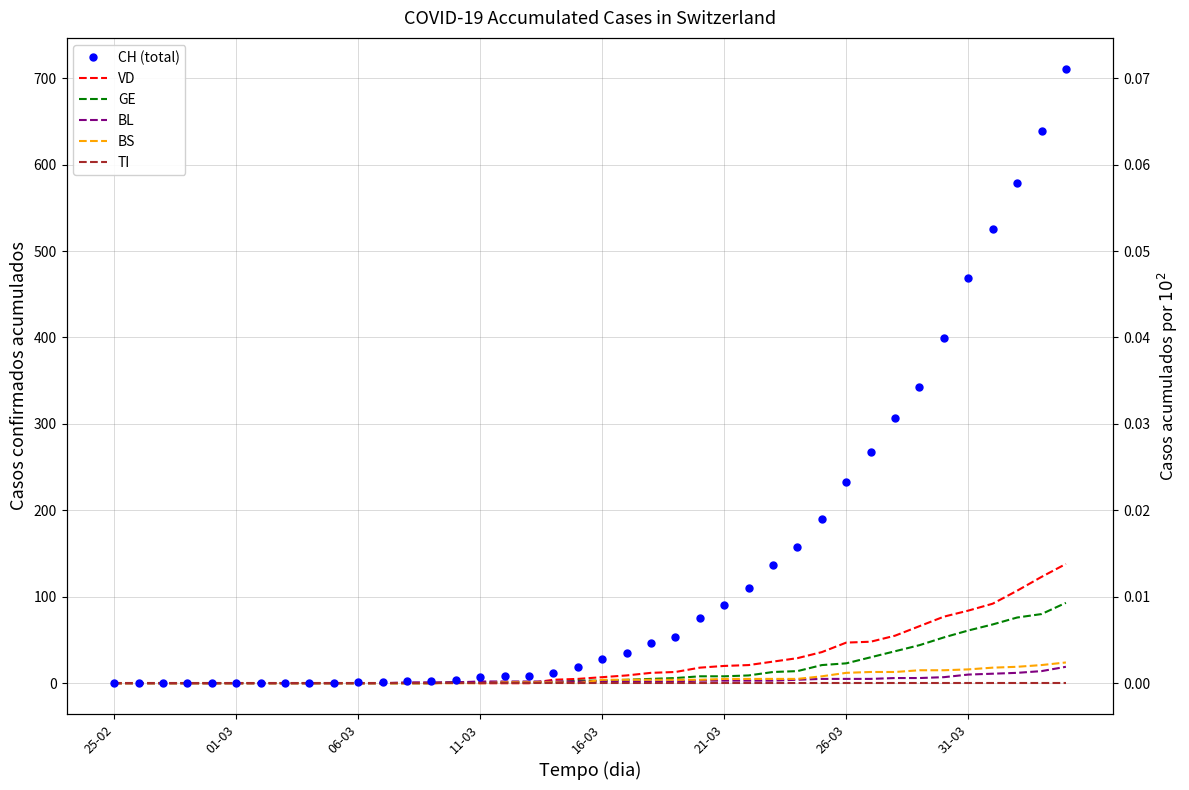

Which series has the largest range (max minus min)?

CH (total)